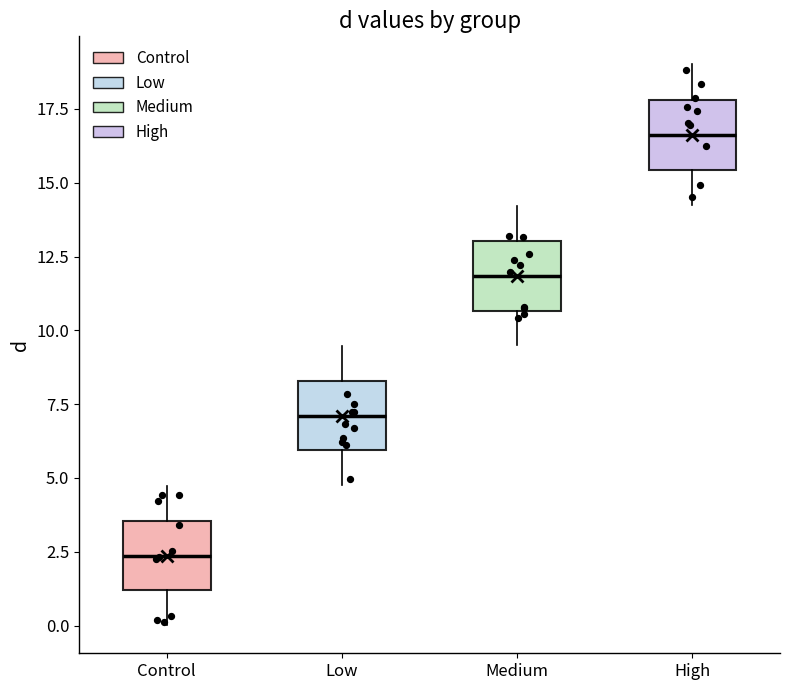

Which box has the highest median line?

High